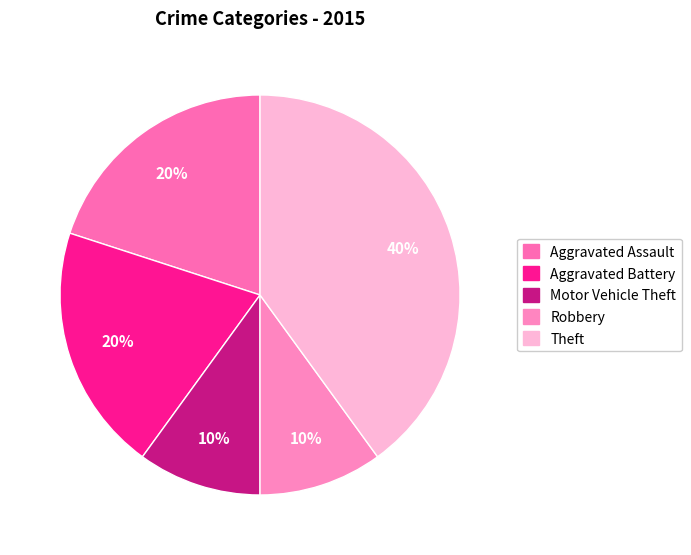

Which slice is the largest?

Theft